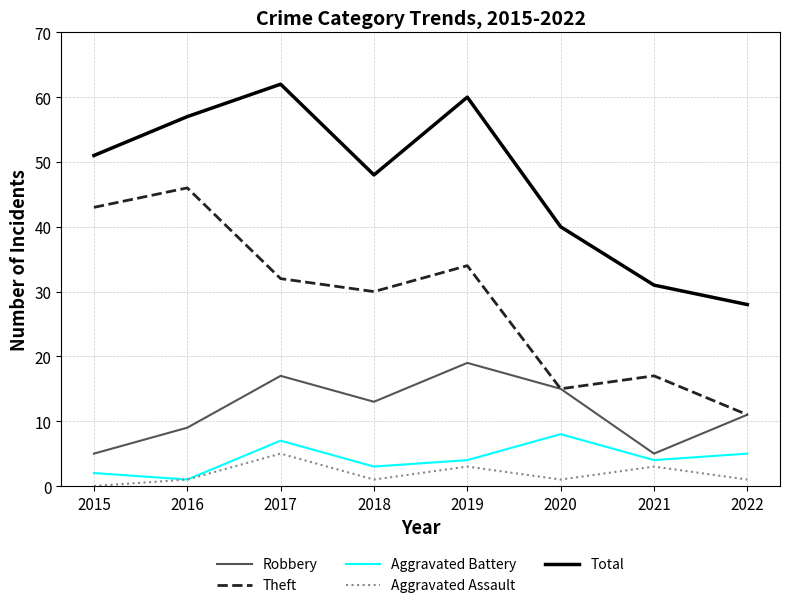

What are all the series names shown in the legend?

Robbery, Theft, Aggravated Battery, Aggravated Assault, Total